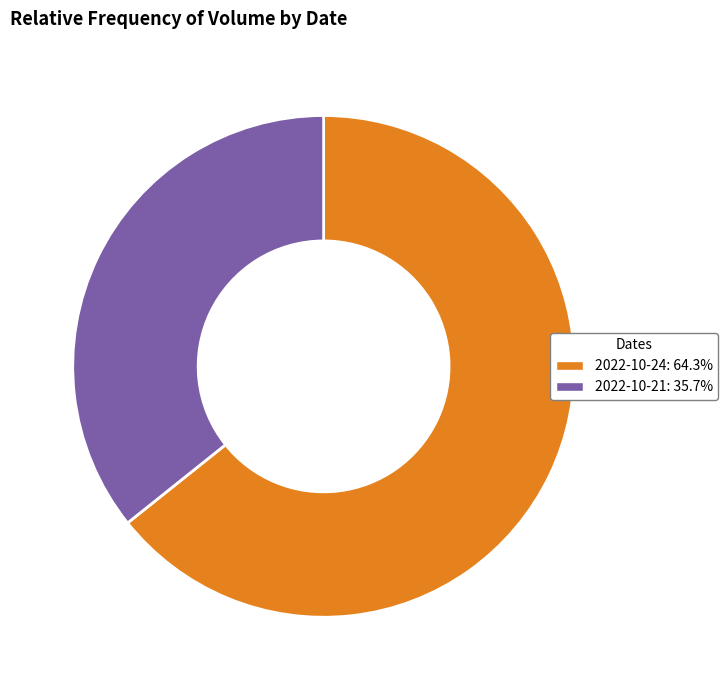

Combined, do 2022-10-24: 64.3% and 2022-10-21: 35.7% account for over 50%?

Yes